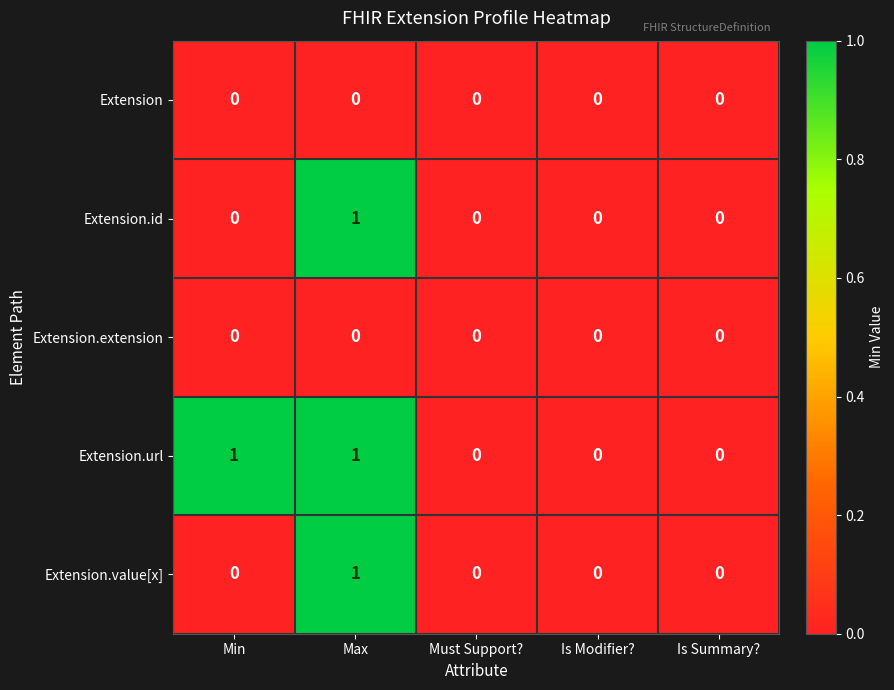

Which series has the largest total across all categories?

Extension.url